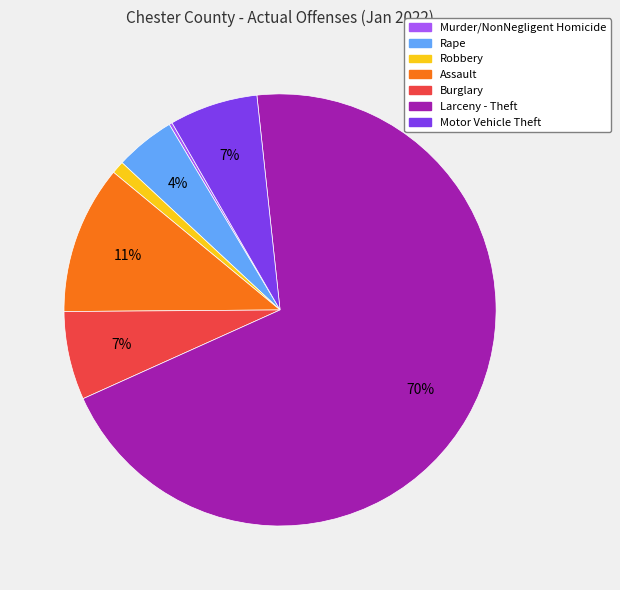

To the nearest percent, what is the average slice percentage?

14%